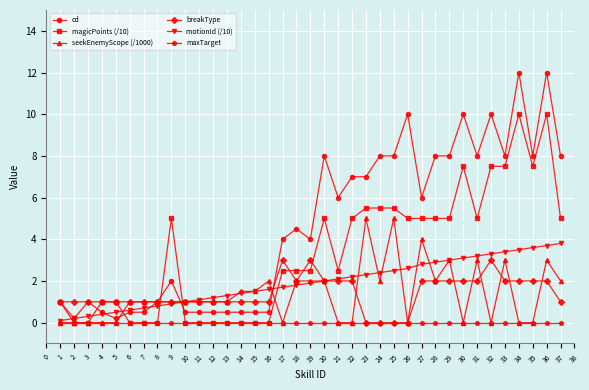

The value of magicPoints (/10) at 20 is 5.0. True or false?

True